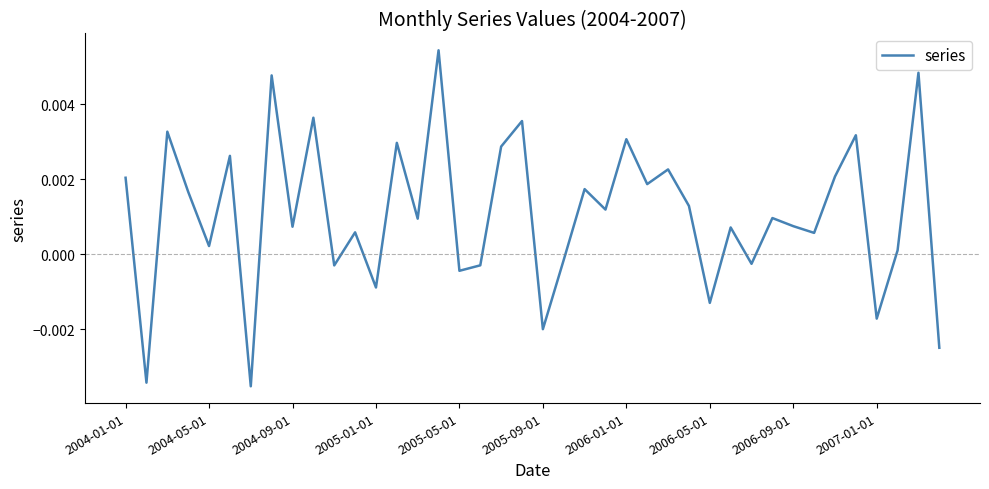

How many points are lower than both their immediate neighbors (excluding endpoints)?

15